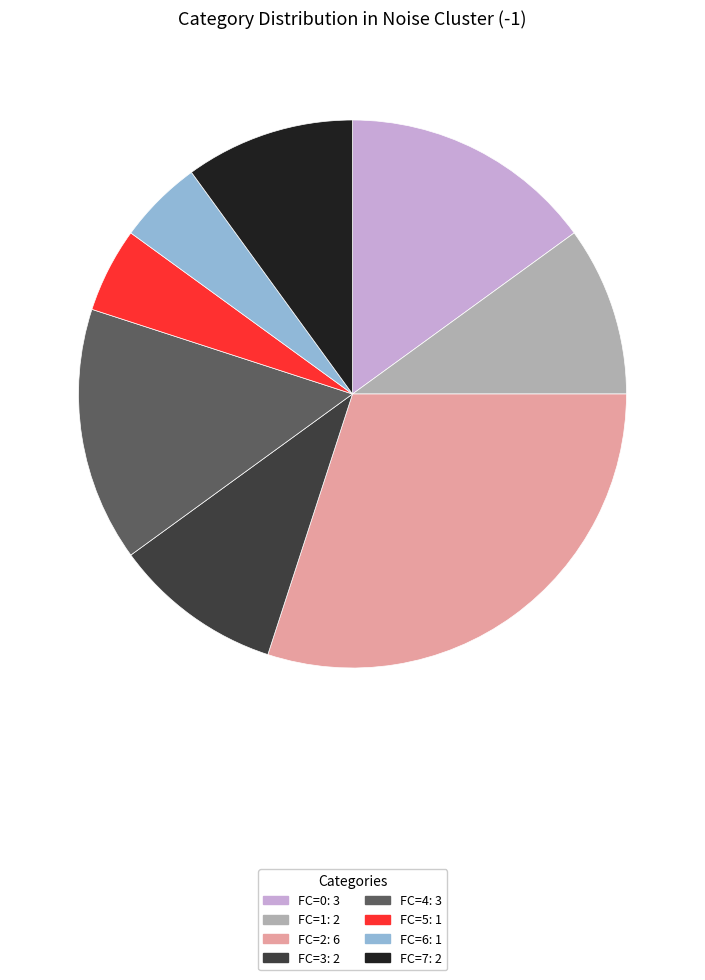

Does any single category account for the majority?

No